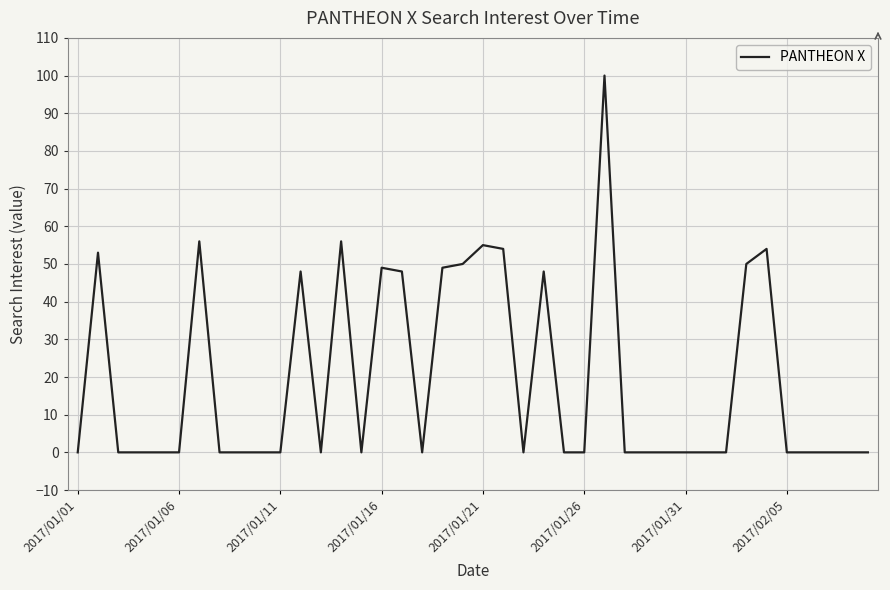

What is the maximum value shown in the chart?

100